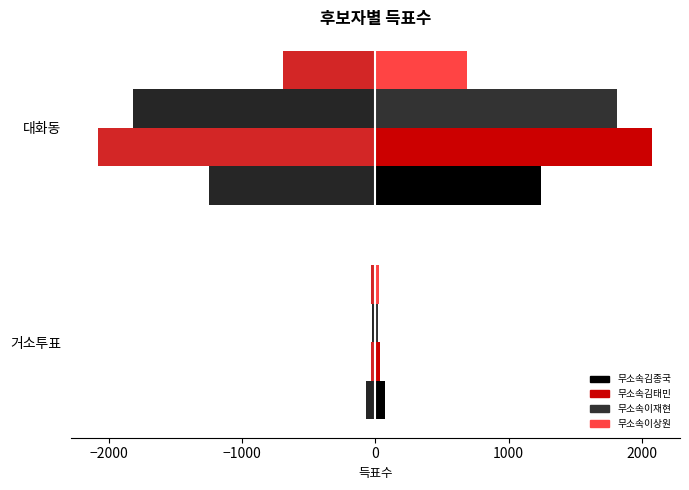

Which series has the largest total across all categories?

무소속김태민